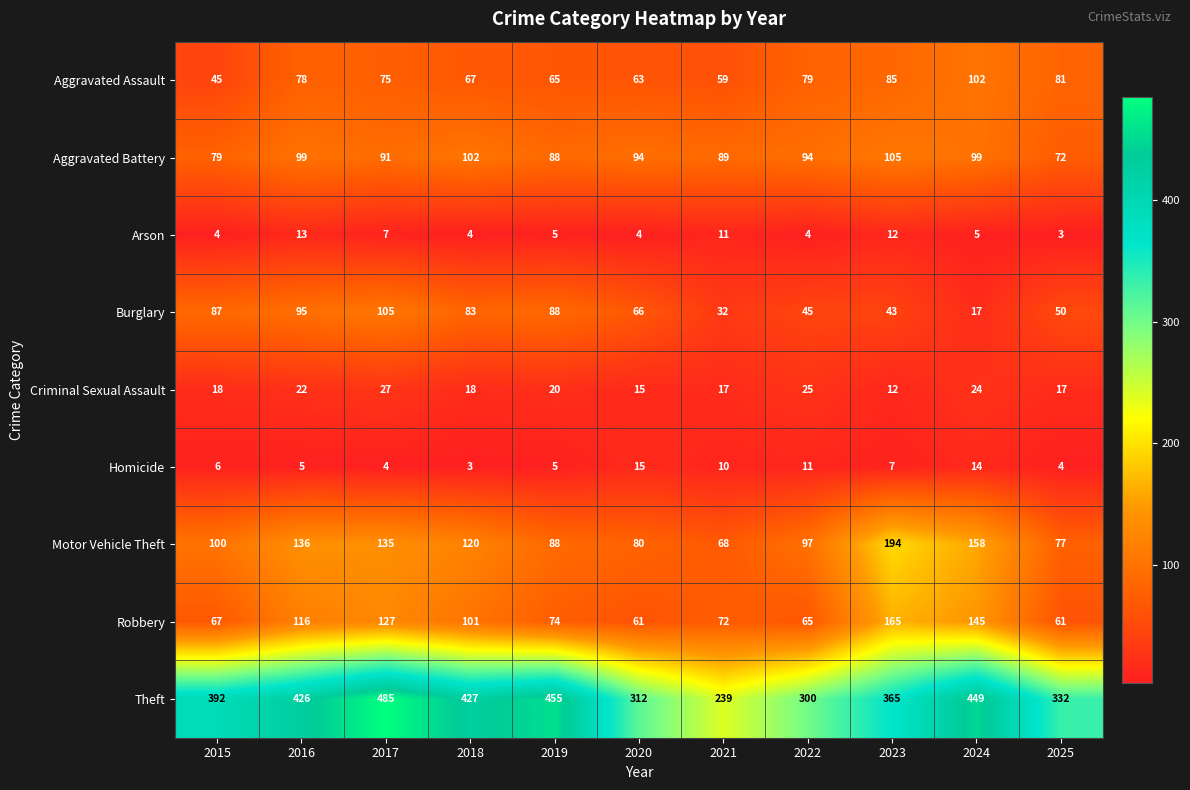

What is the minimum value for Aggravated Assault?

45